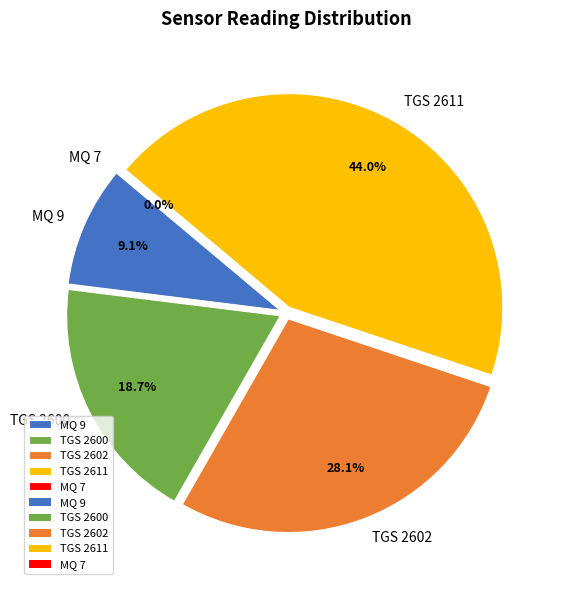

Which series has the widest spread of values?

MQ 9